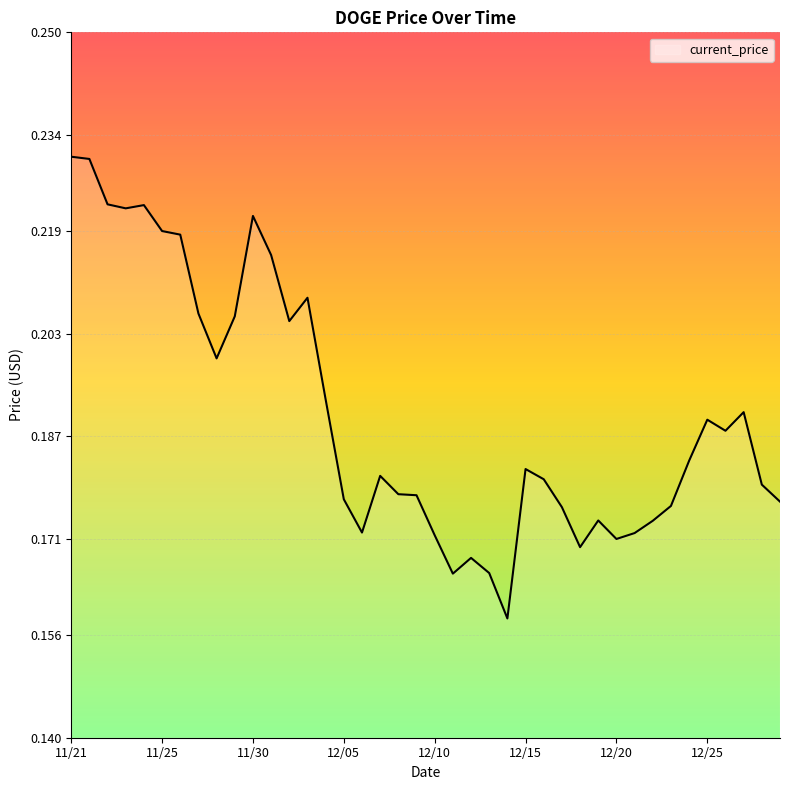

What is the label of the 5th point from the right?

12/25